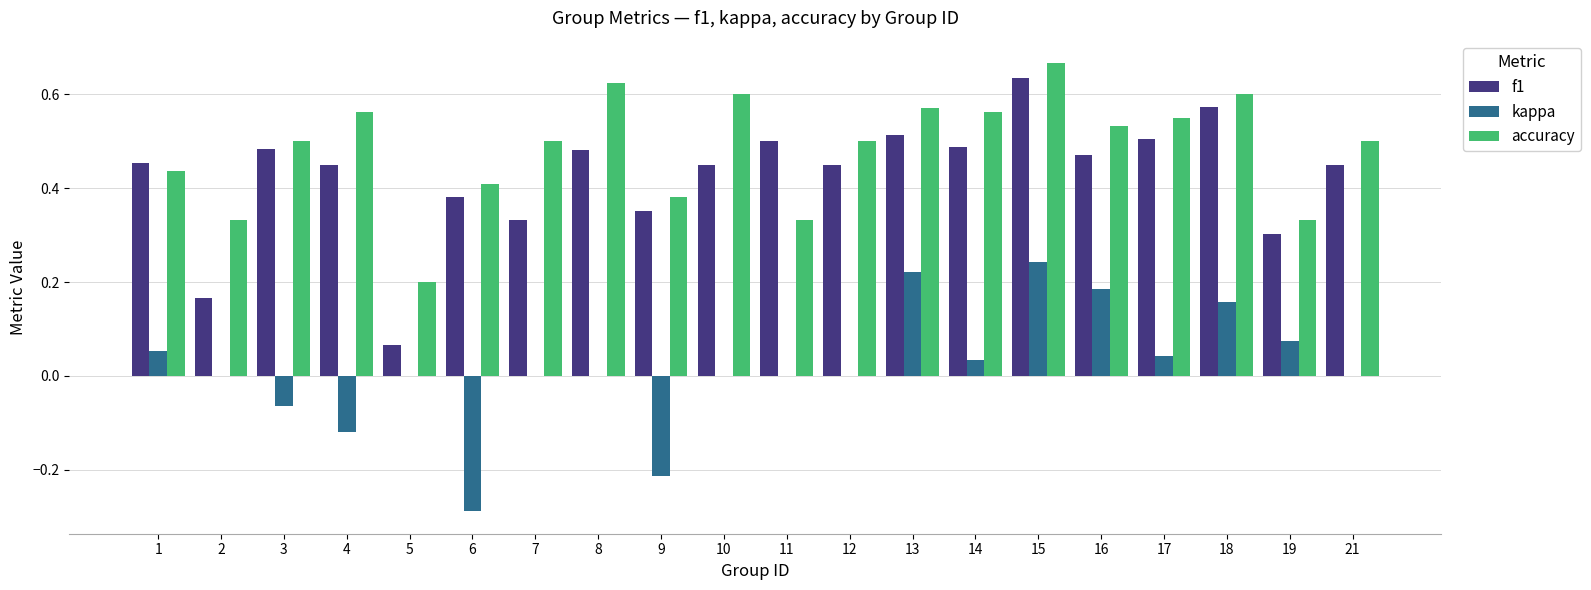

The value of accuracy at 13 is 1.0. True or false?

False